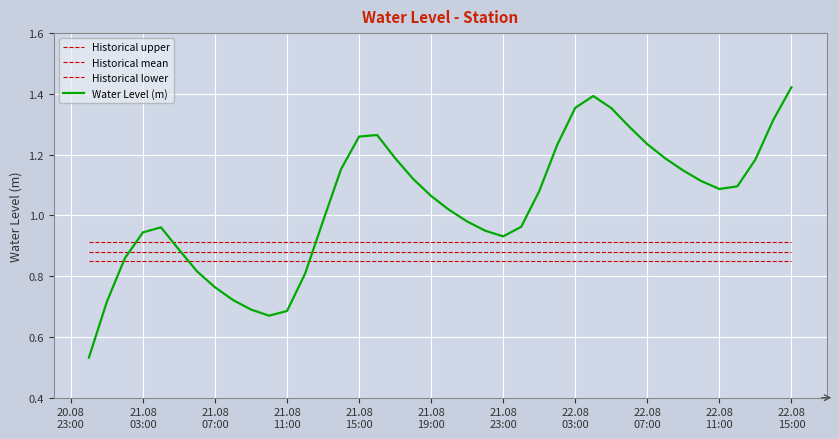

How many lines are shown in the chart?

4